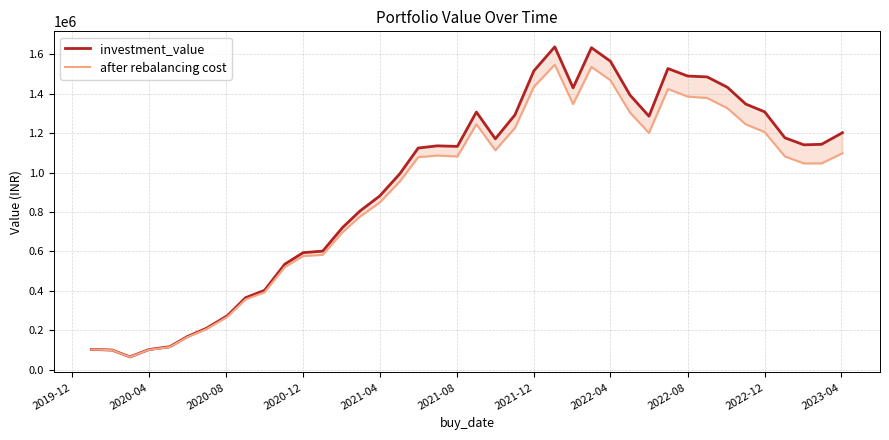

True or false: after rebalancing cost and investment_value cross at least once.

False